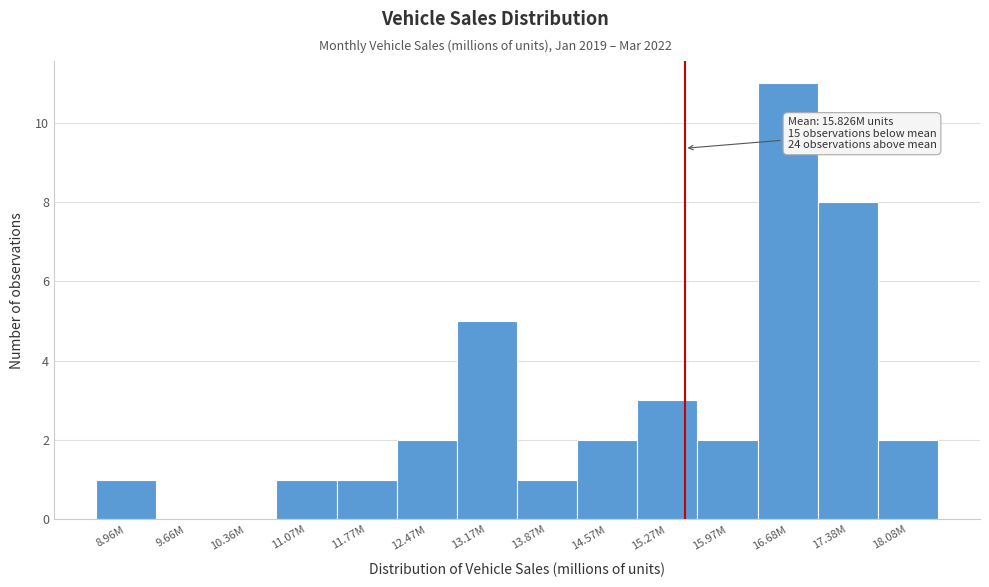

Reading right to left, extract all data points from this chart.

18.08M=2	17.38M=8	16.68M=11	15.97M=2	15.27M=3	14.57M=2	13.87M=1	13.17M=5	12.47M=2	11.77M=1	11.07M=1	10.36M=0	9.66M=0	8.96M=1